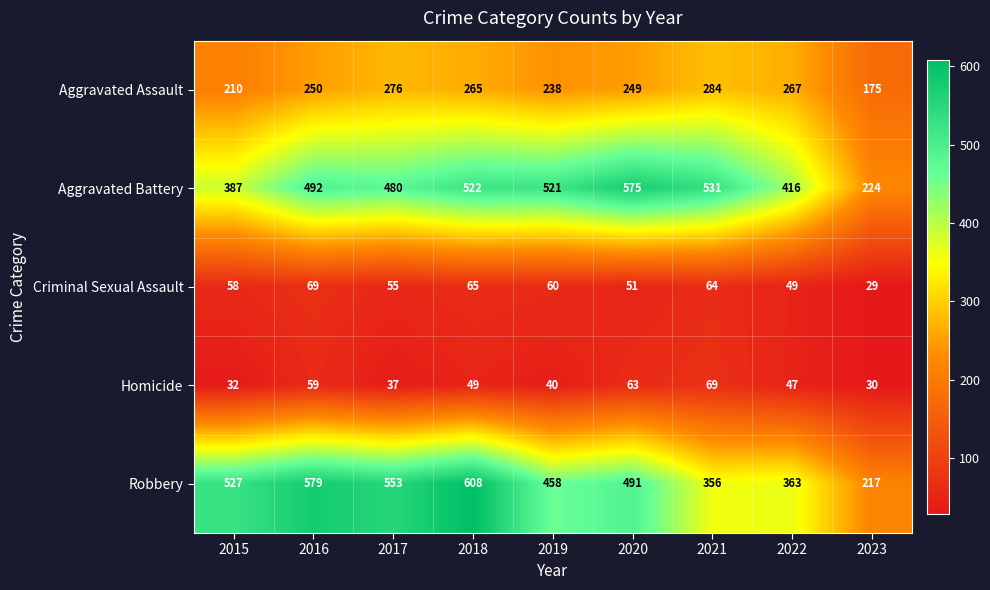

List the labels in order of Aggravated Assault value, largest first.

2021, 2017, 2022, 2018, 2016, 2020, 2019, 2015, 2023